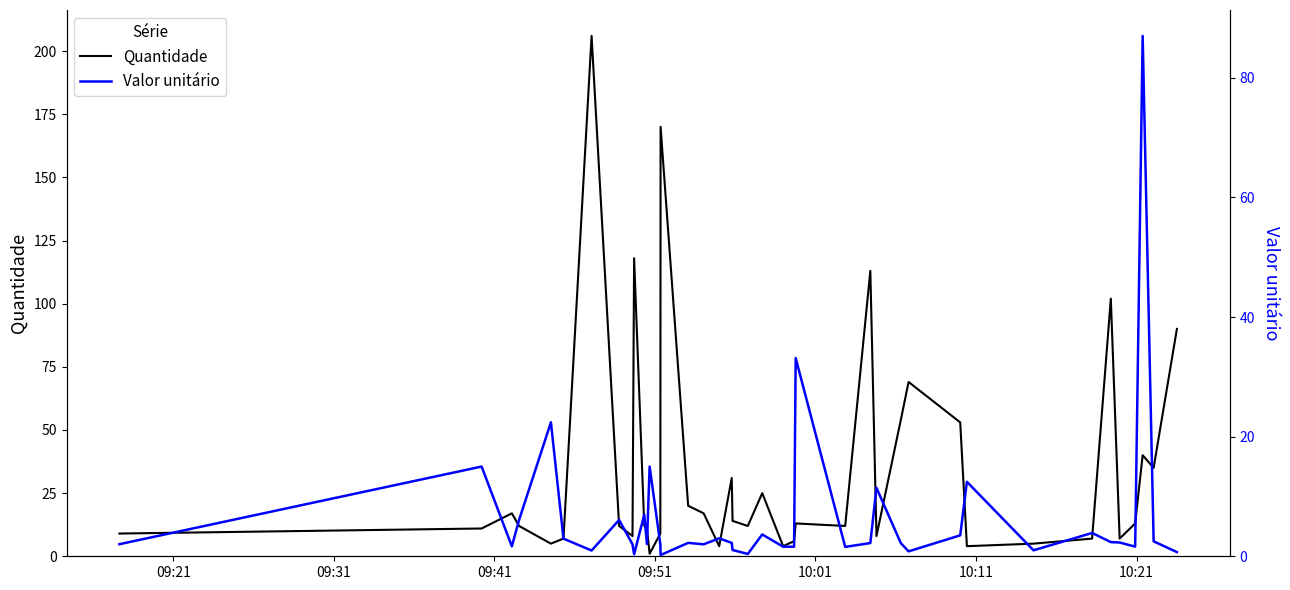

What is the maximum value for Quantidade?

206